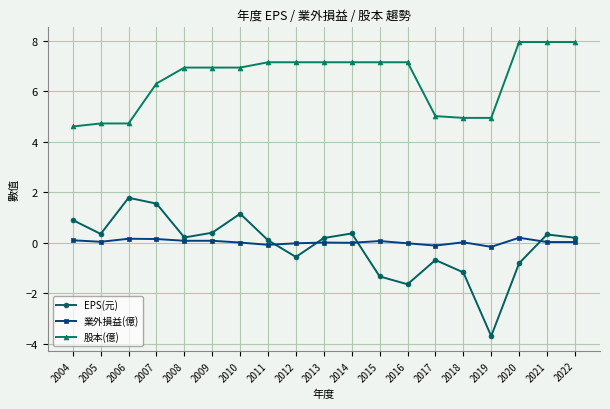

True or false: EPS(元) and 股本(億) cross at least once.

False